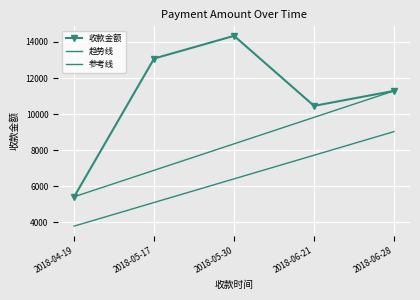

What is the difference between the values at 2018-06-21 and 2018-05-17?

2622.9